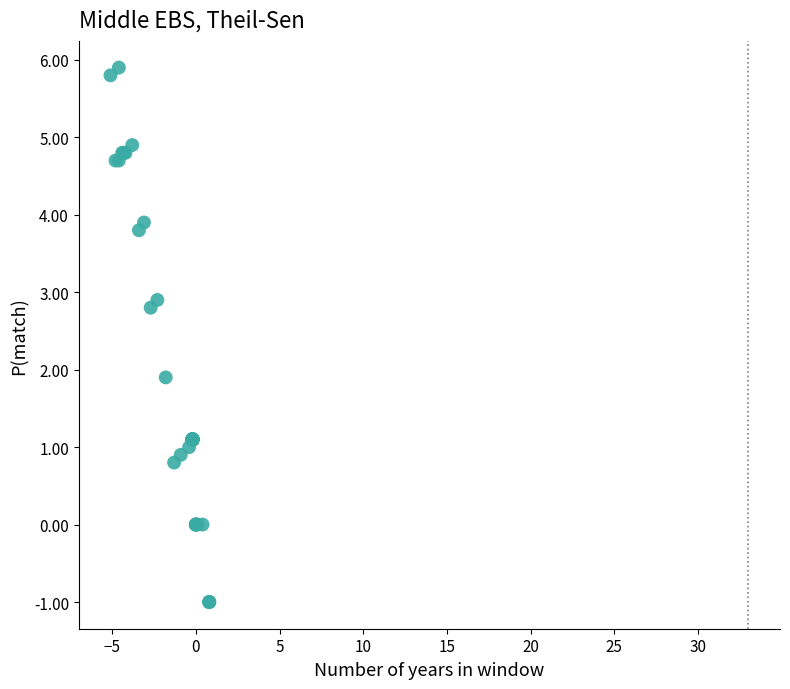

What Y value in the scatter plot is closest to 2?

1.9